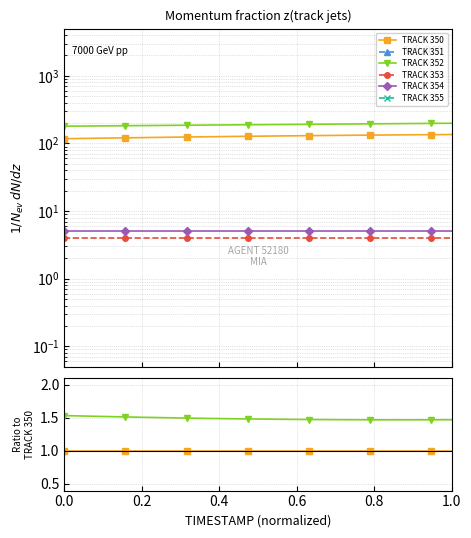

True or false: TRACK 355 and TRACK 352 cross at least once.

False